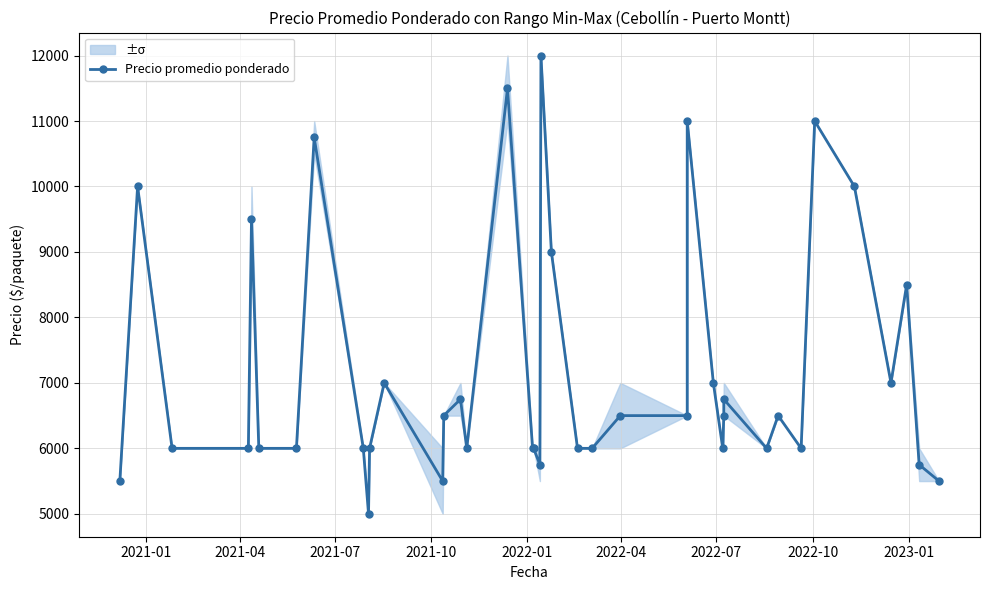

How many interior local valleys (lower than both neighbors) does the data have?

8